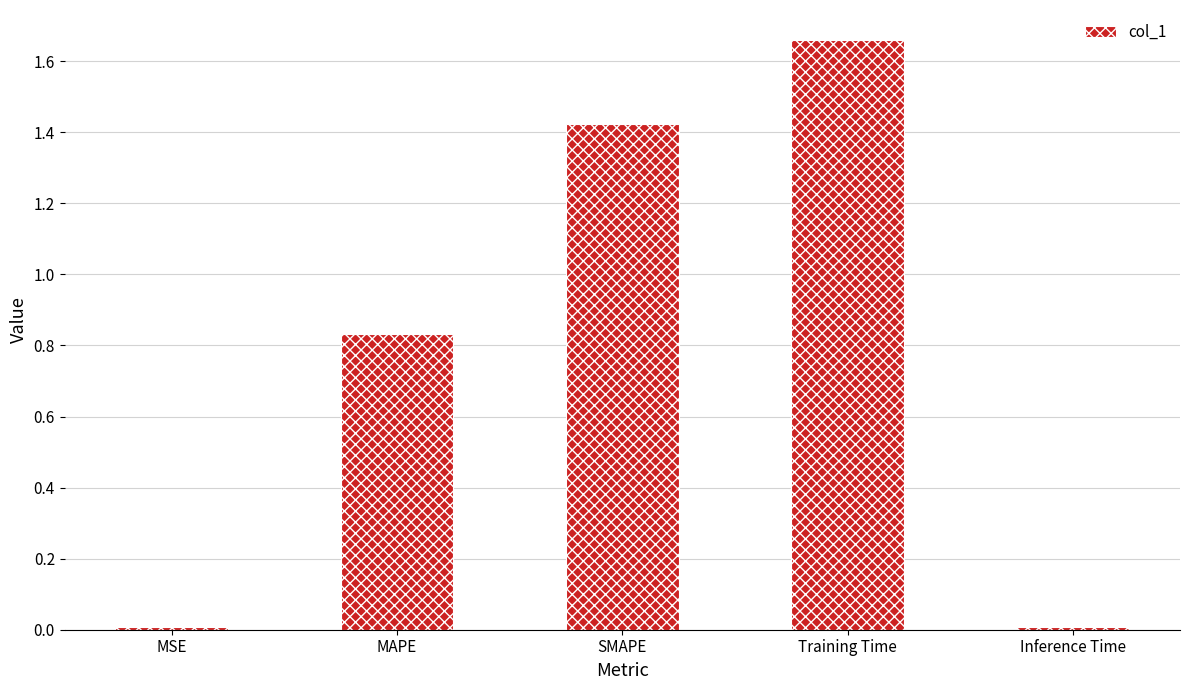

What is the difference between the values at MAPE and SMAPE?

0.6